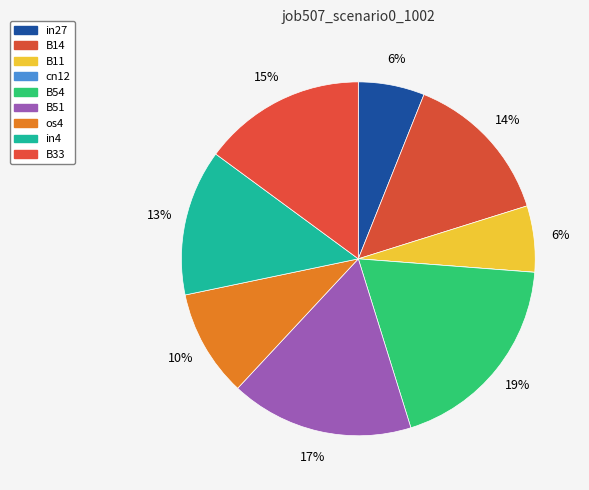

To the nearest percent, what percentage of the pie is B51?

17%